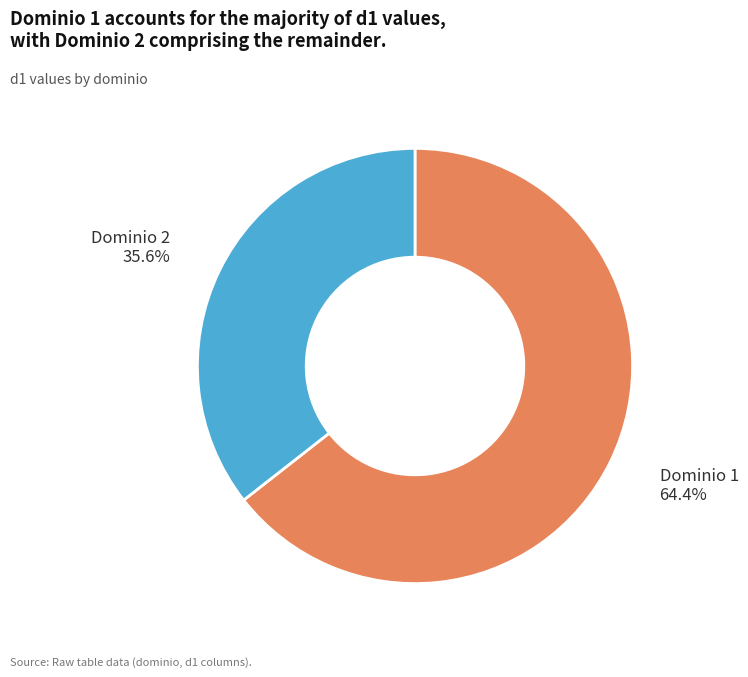

Count the number of slices in the pie.

2